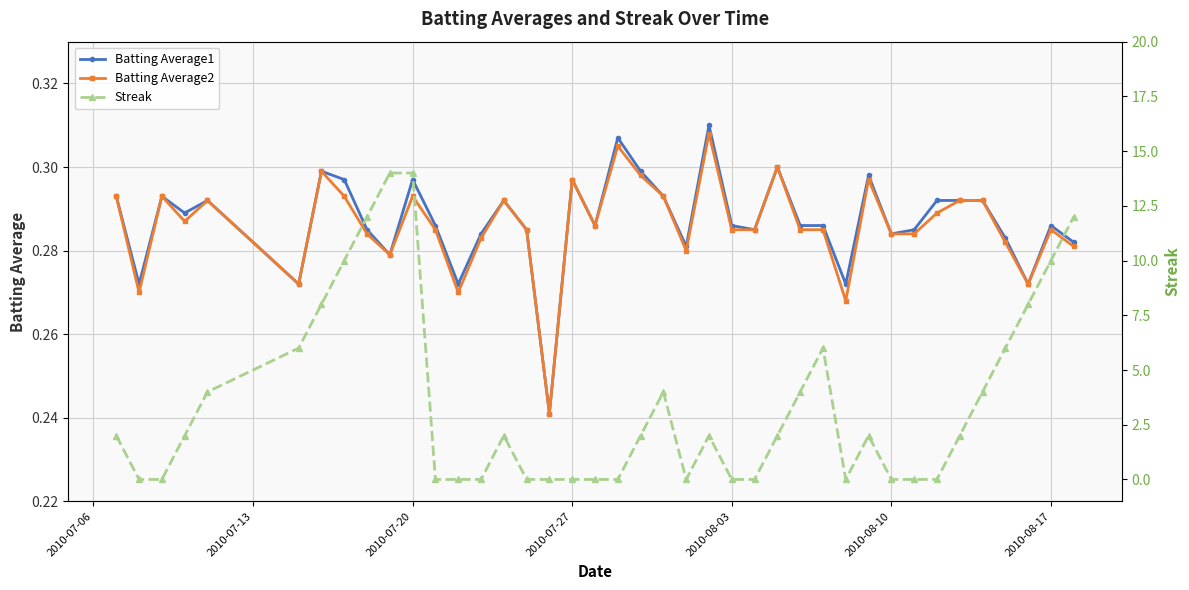

What is the average value of the Batting Average2 series?

0.3